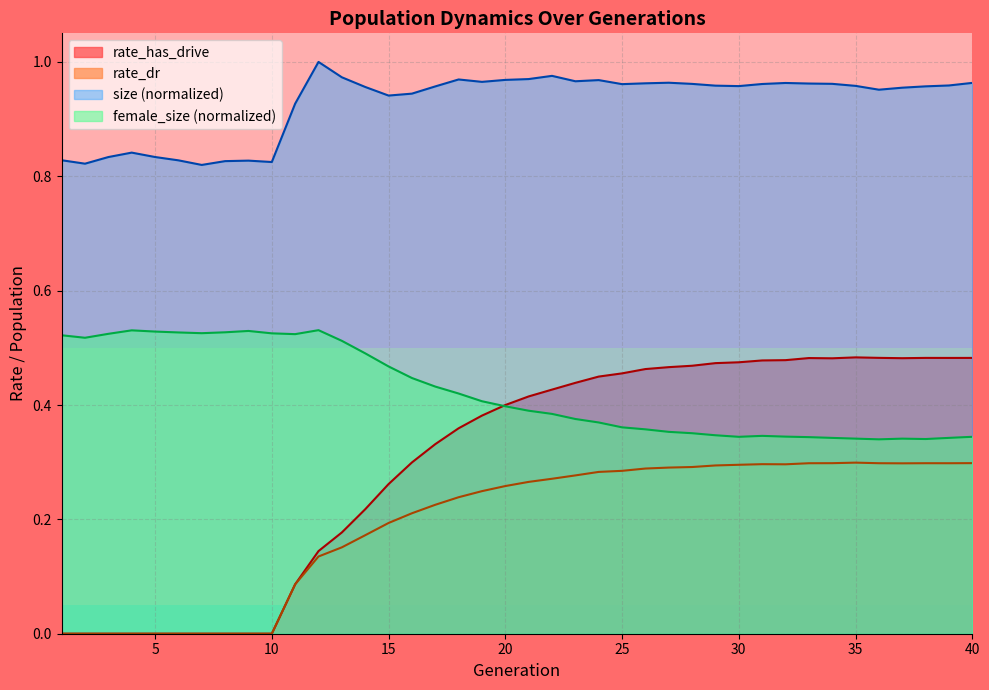

The rate_dr series shows 0.5 at 28. True or false?

False